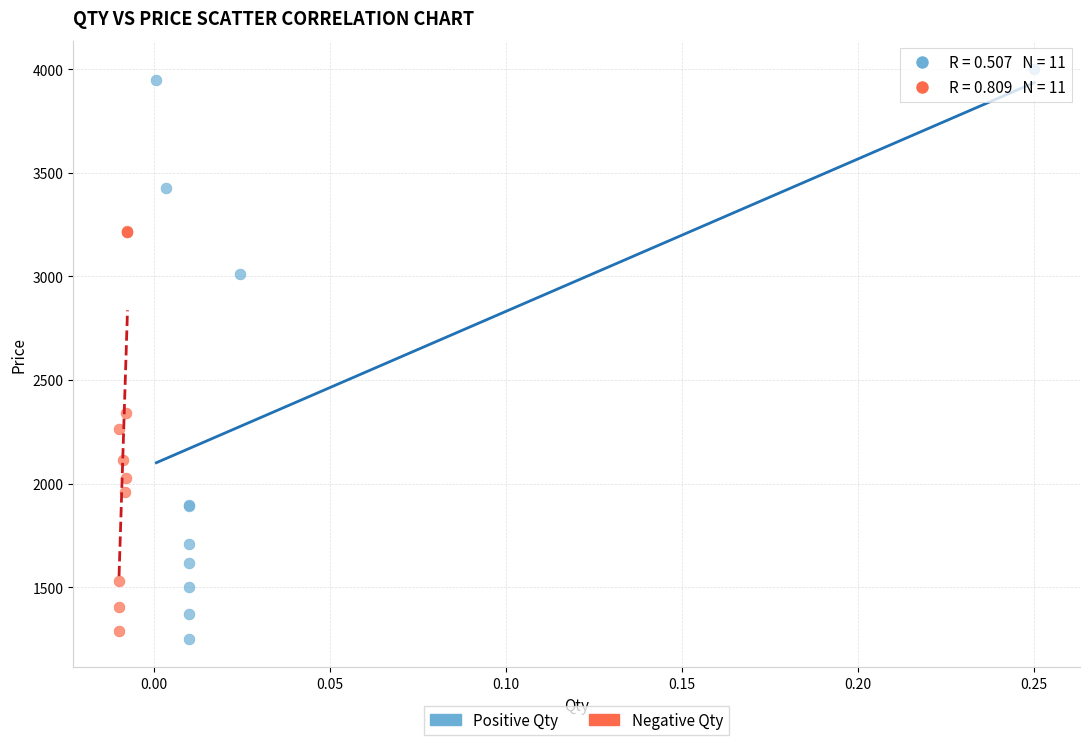

Which series has the largest Y range (max minus min)?

Positive Qty